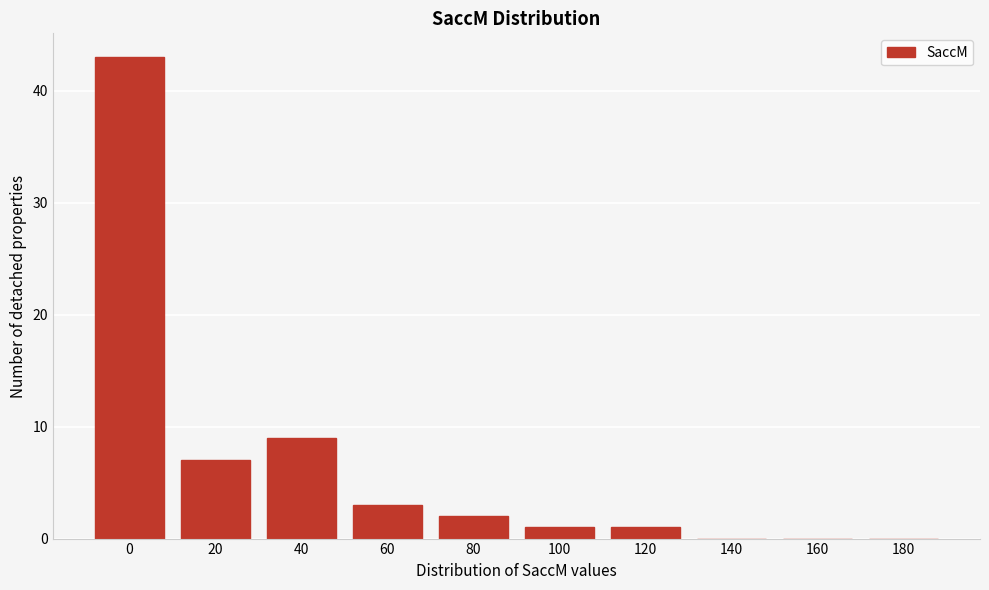

Reading left to right, extract all data points from this chart.

0=43	20=7	40=9	60=3	80=2	100=1	120=1	140=0	160=0	180=0